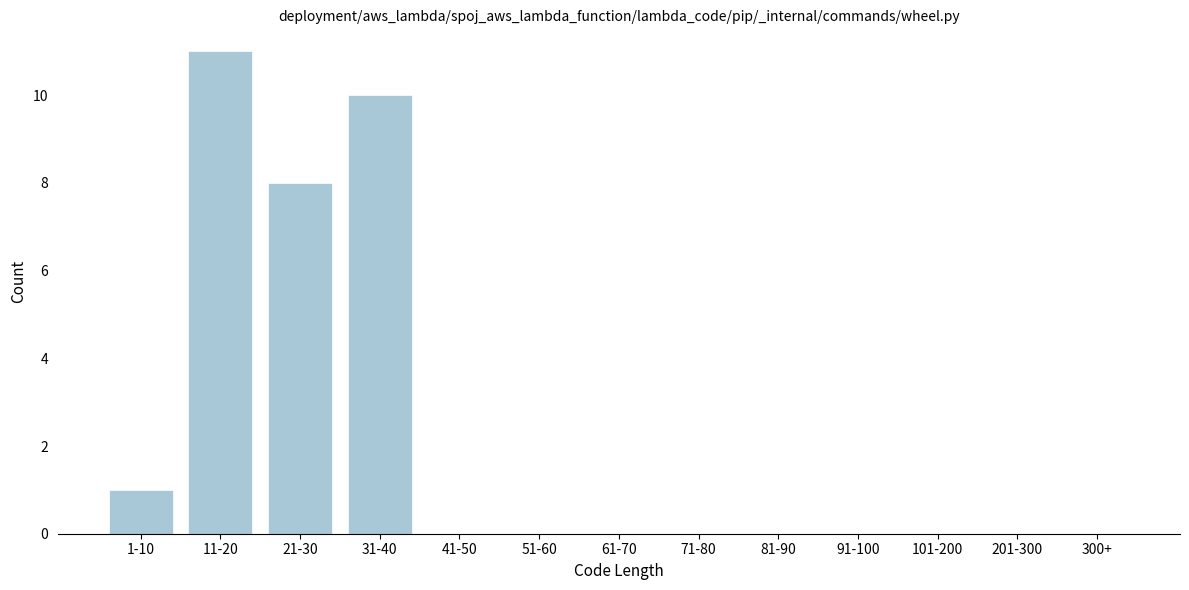

Reading left to right, list all the values displayed in this chart.

1-10=1	11-20=11	21-30=8	31-40=10	41-50=0	51-60=0	61-70=0	71-80=0	81-90=0	91-100=0	101-200=0	201-300=0	300+=0